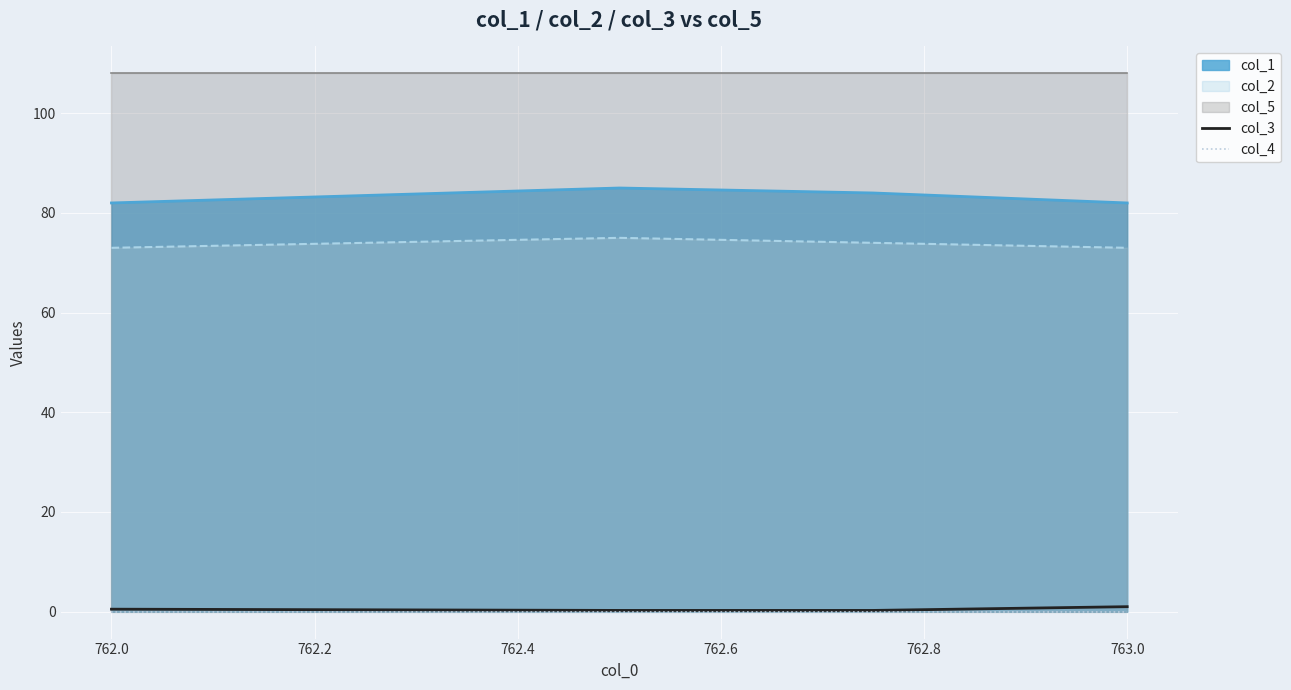

True or false: col_3 has a value of 1.0 at 763.0.

True